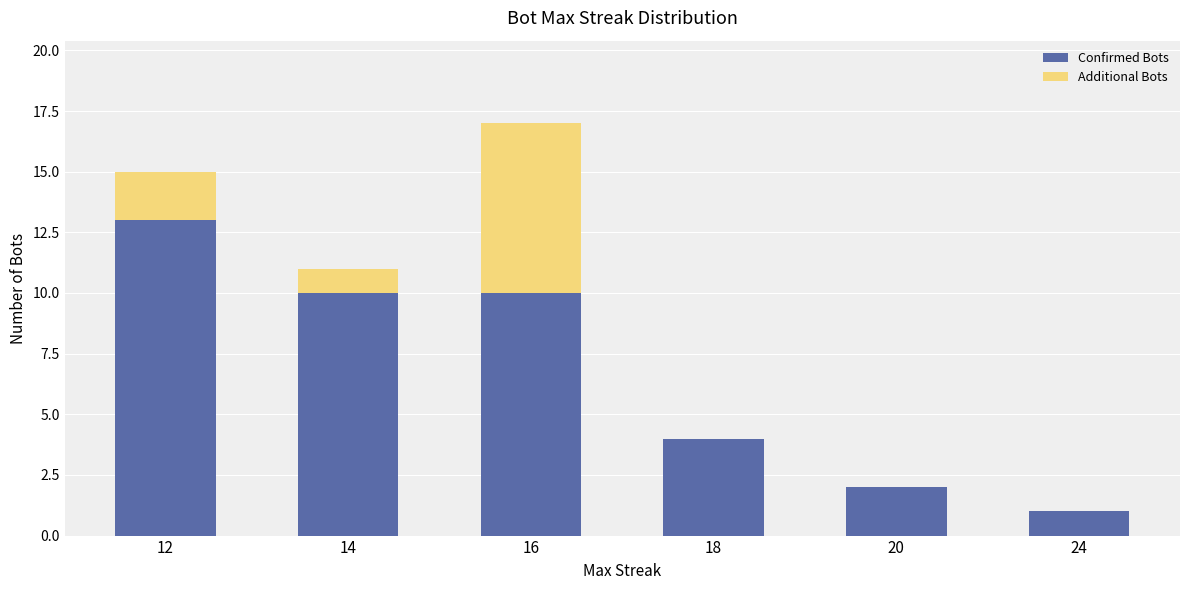

The Confirmed Bots series shows 10 at 14. True or false?

True